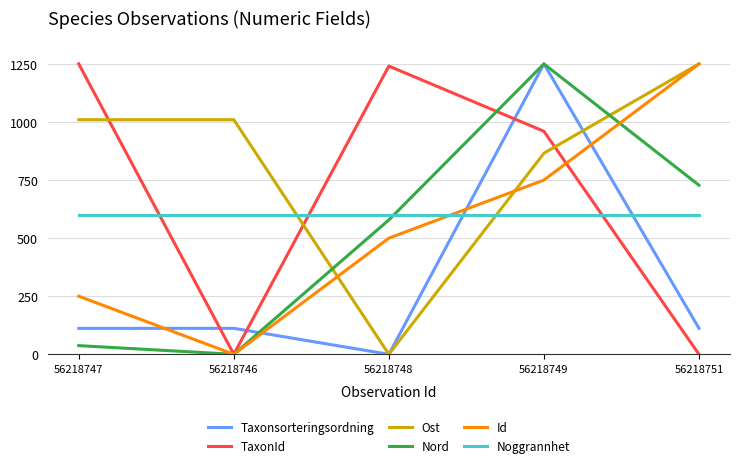

What is the maximum value for TaxonId?

1250.0